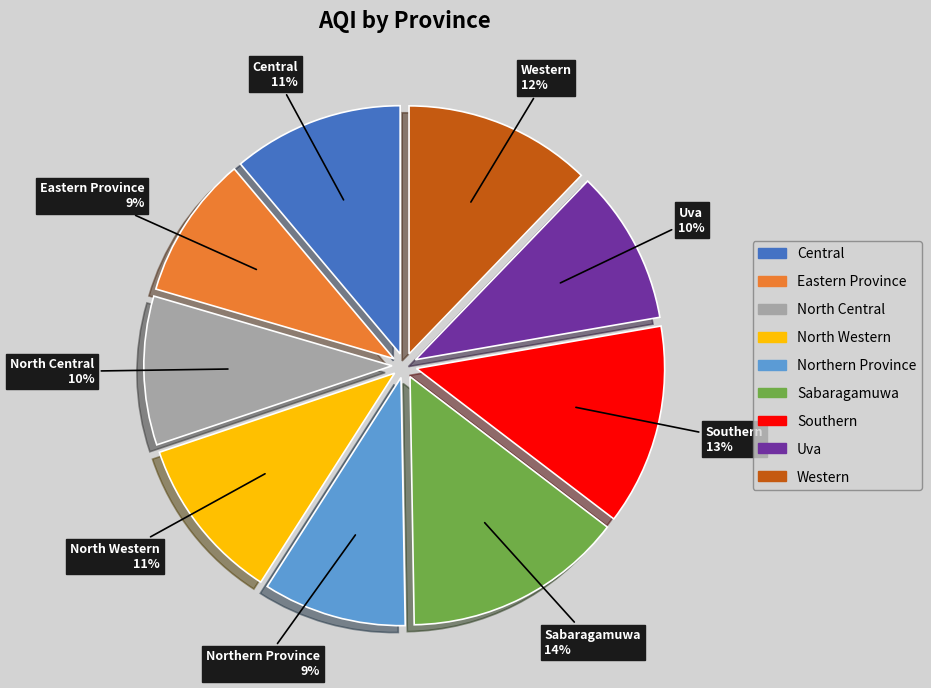

Which slice is the largest?

Sabaragamuwa